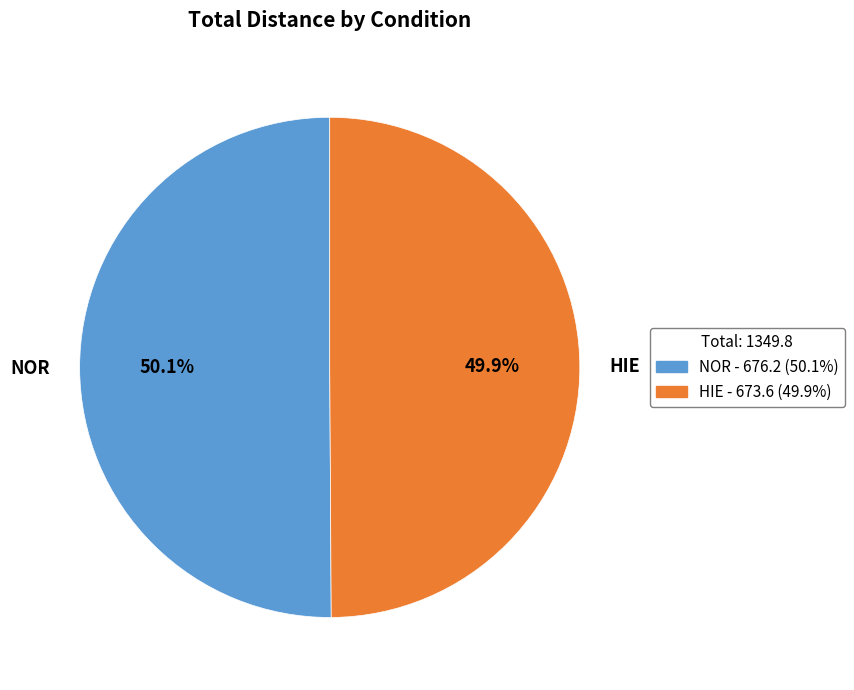

What portion of the pie excludes HIE?

50.1%